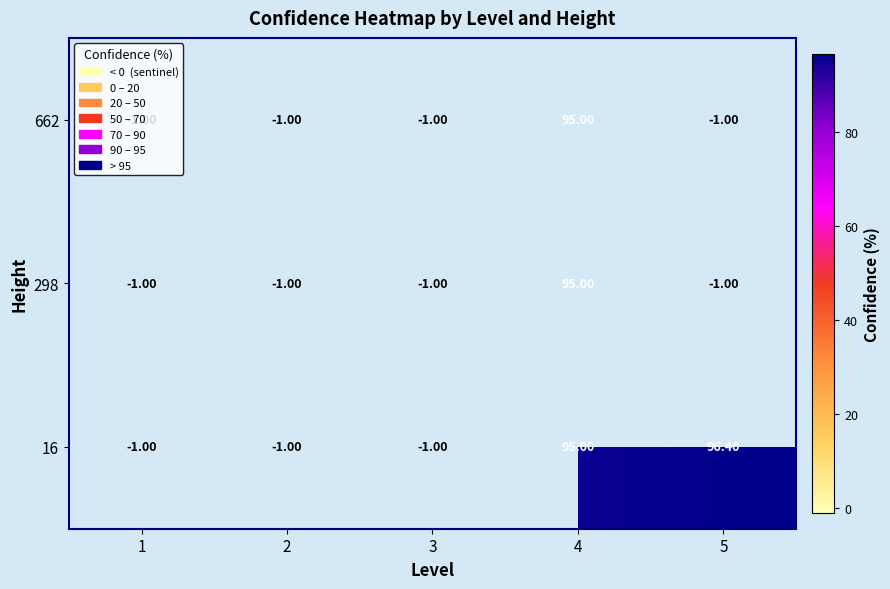

Rank the categories by 16 value from lowest to highest.

1, 2, 3, 4, 5